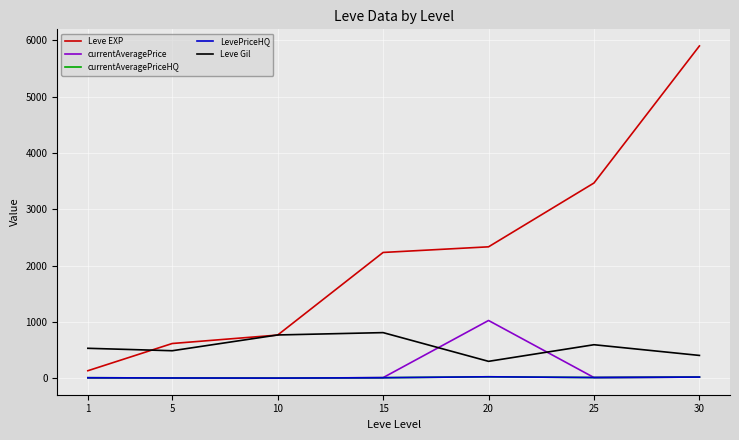

What is the total value across all series at 30?

6366.5